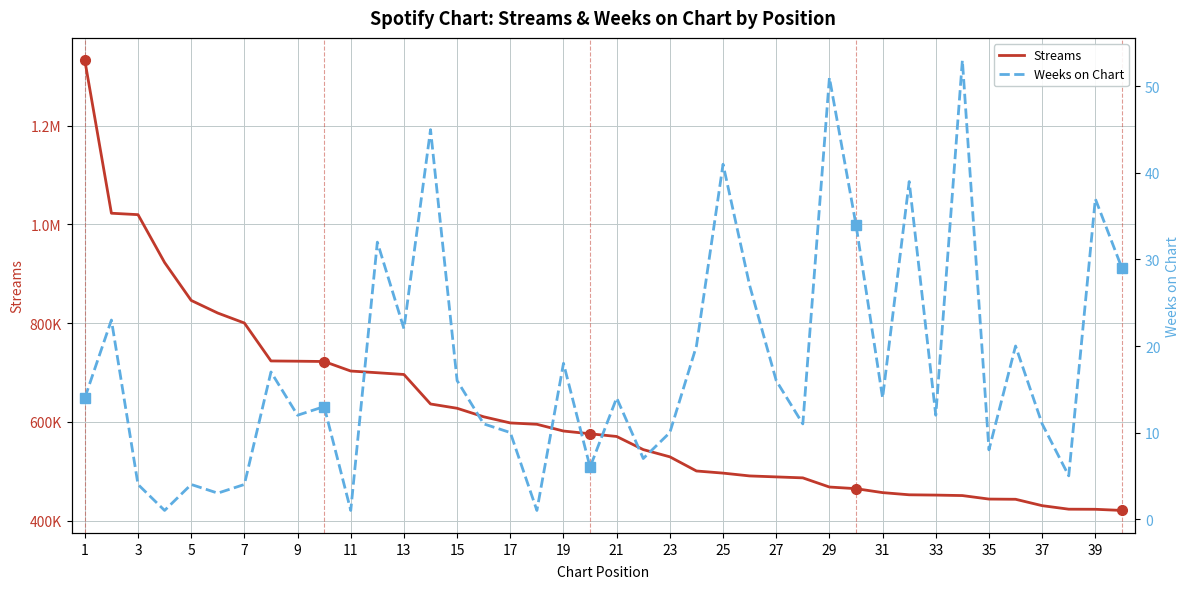

Is the value of Streams at 33 greater than the value of Weeks on Chart at 7?

Yes